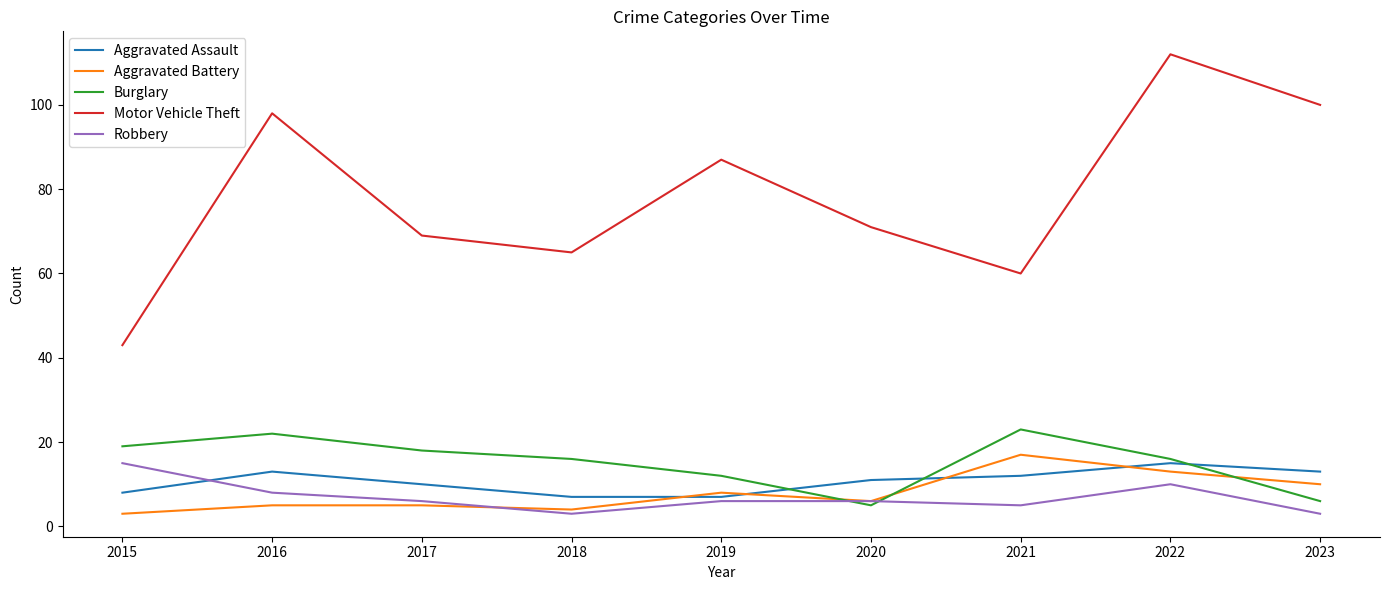

What is the difference between the maximum and second lowest values in the Aggravated Battery series?

13